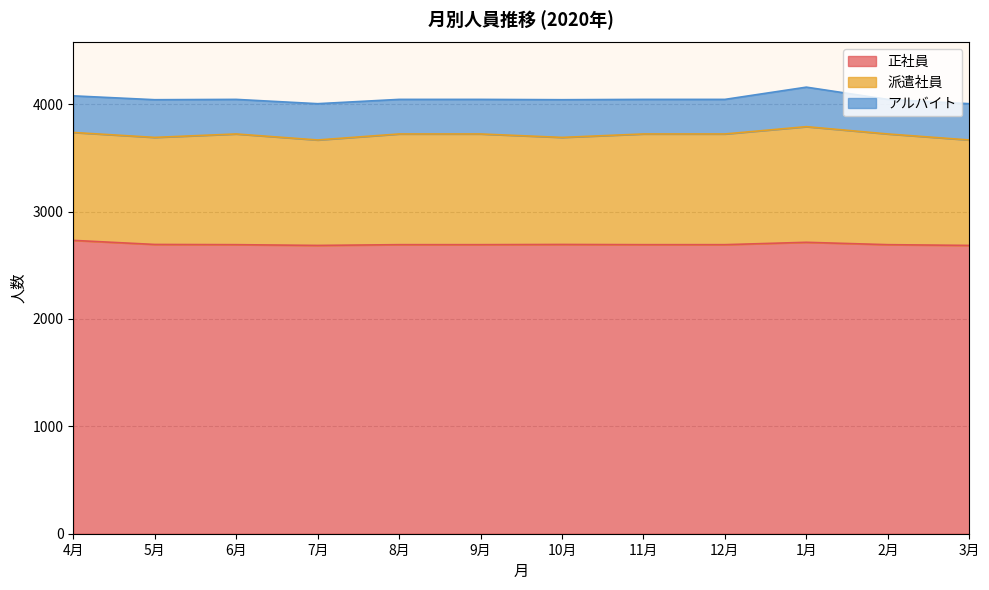

At which label does 正社員 first exceed 2692?

4月